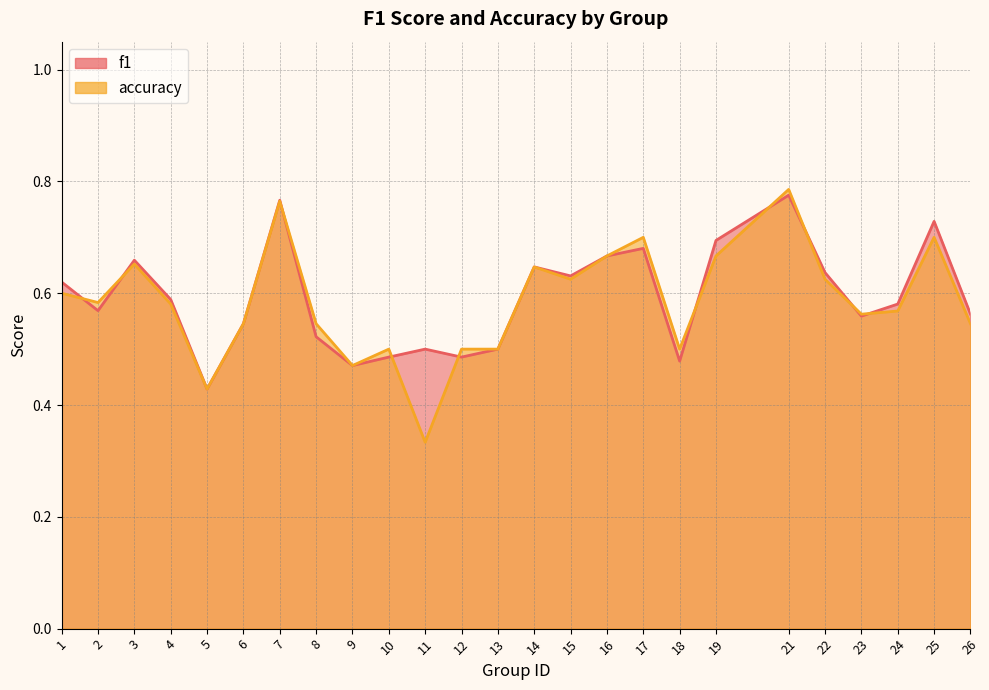

After their last crossing, which series has the higher values: f1 or accuracy?

f1